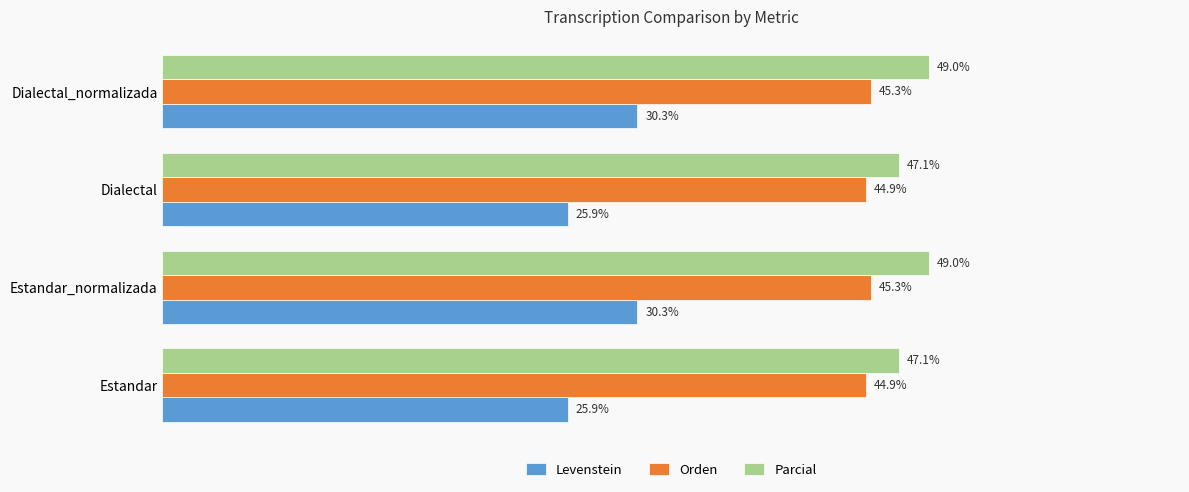

Rank the series by their maximum value, from highest to lowest.

Parcial, Orden, Levenstein